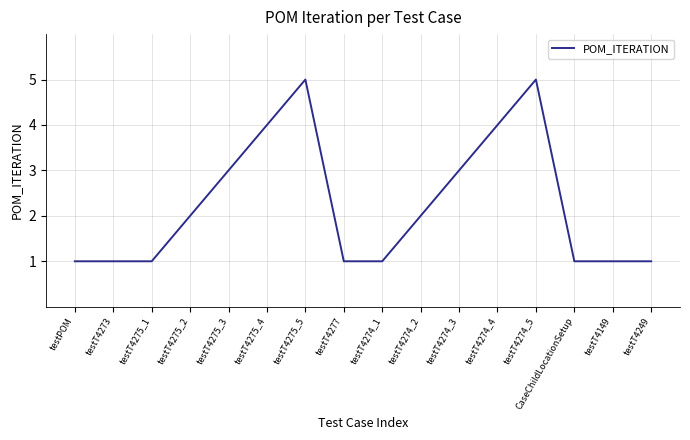

Count the values in the range 1 to 4.

14